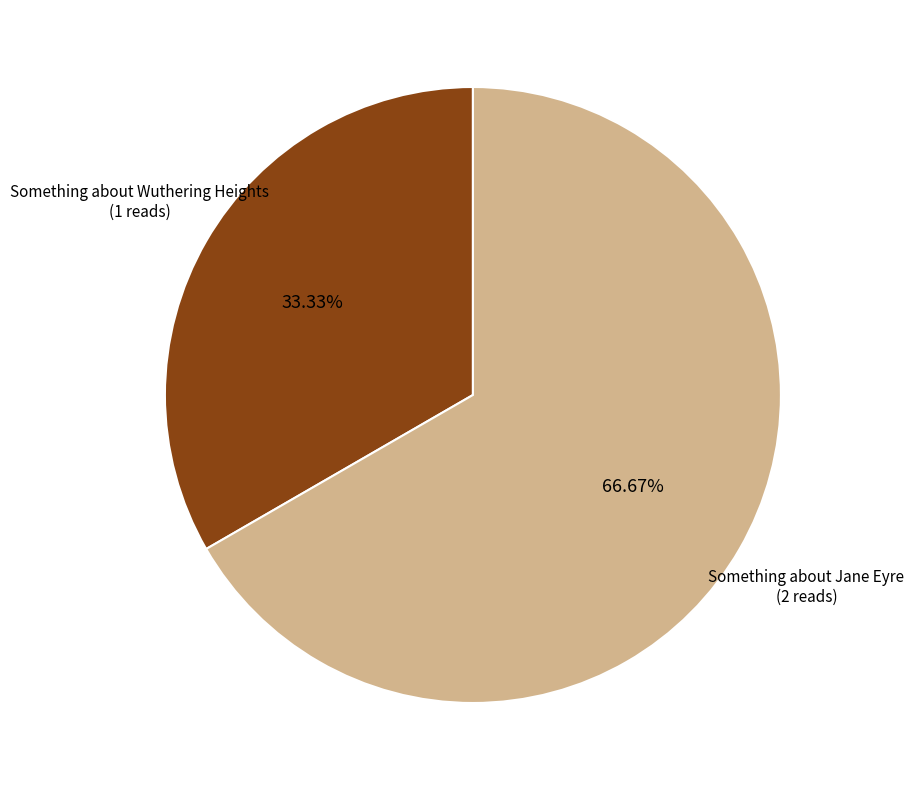

Is it true that Something about Jane Eyre is 67% of the pie?

True